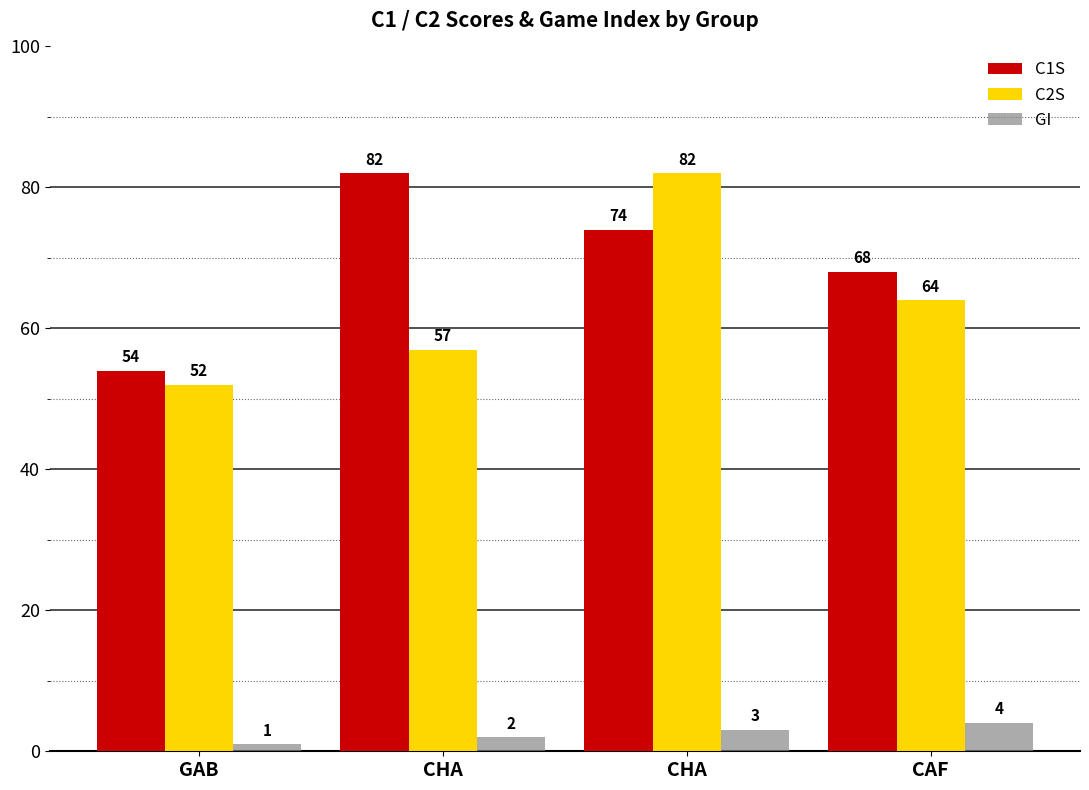

What is the difference between the maximum and minimum values in the GI series?

3